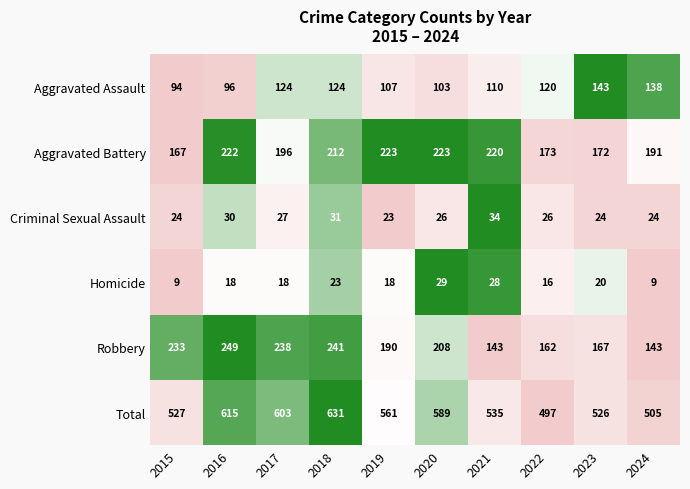

At which label is Criminal Sexual Assault closest to 28?

2017